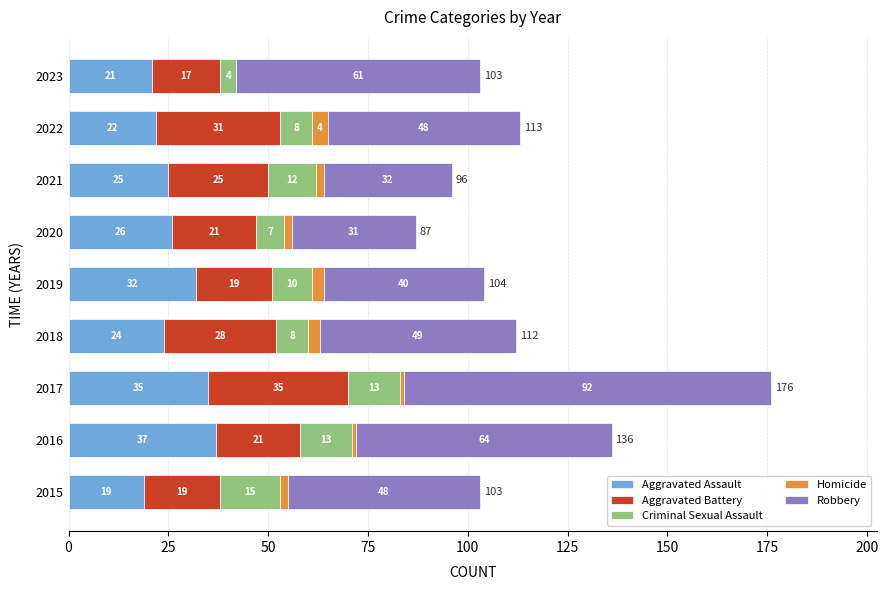

What is the total value across all series at 2021?

96